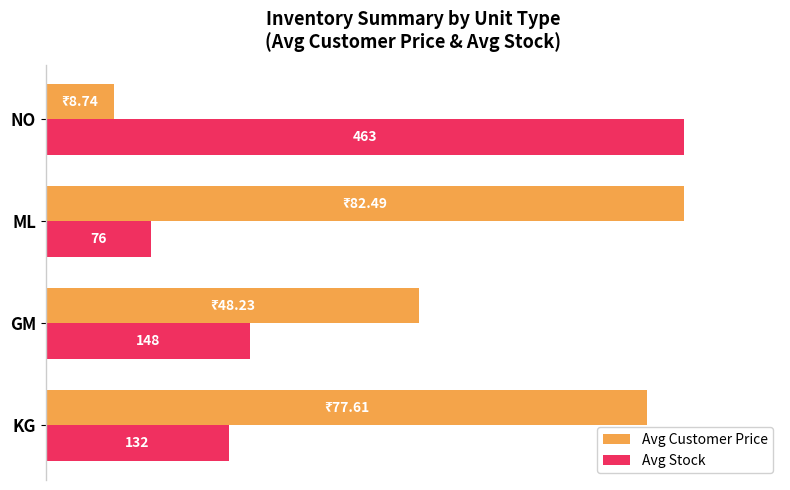

What are all the series names shown in the legend?

Avg Customer Price, Avg Stock